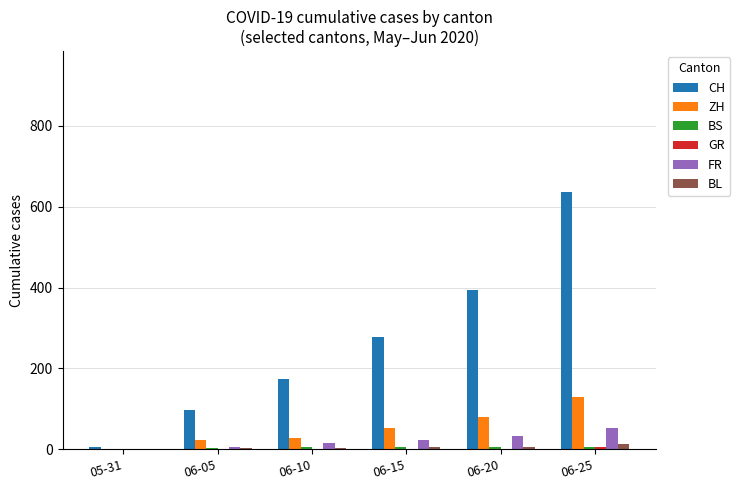

What is the sum of all CH values?

1586